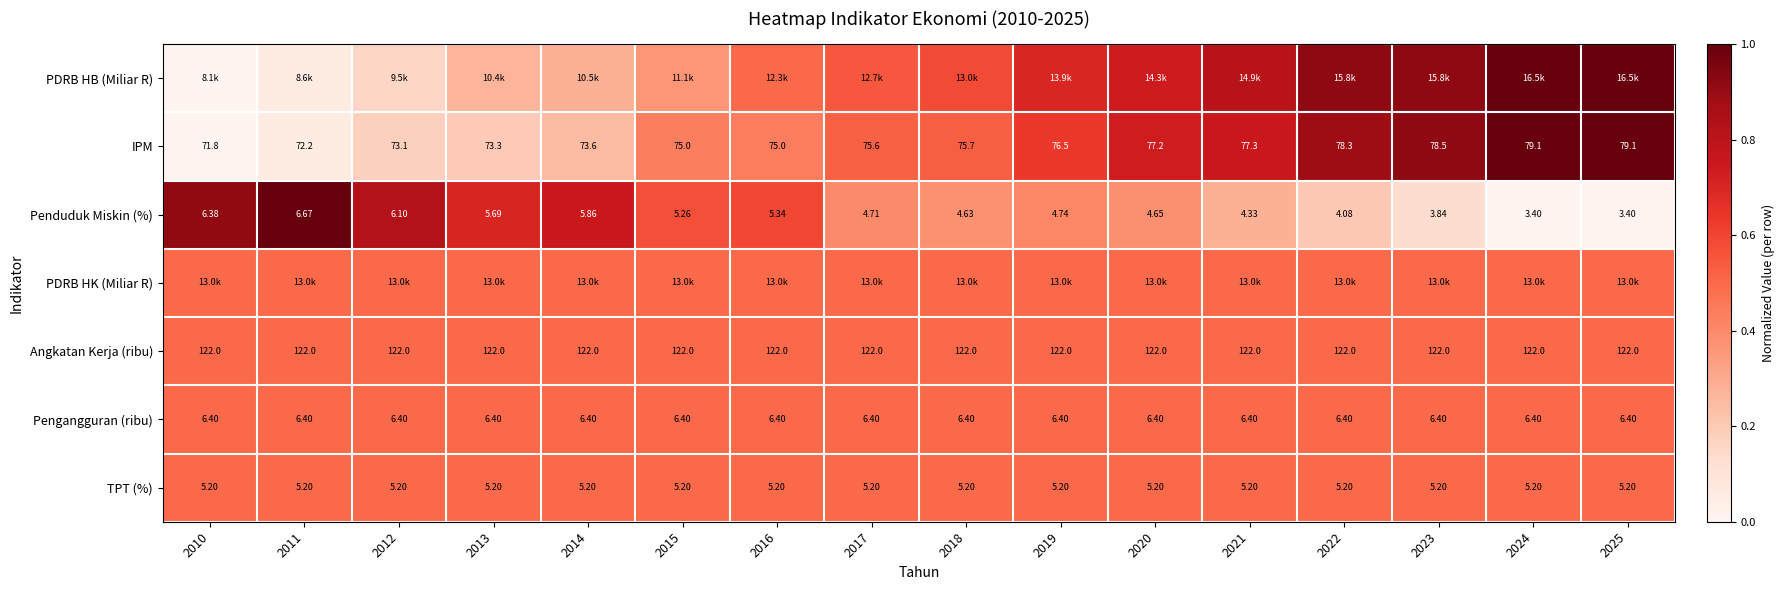

How many data points in Penduduk Miskin (%) are above 4?

13